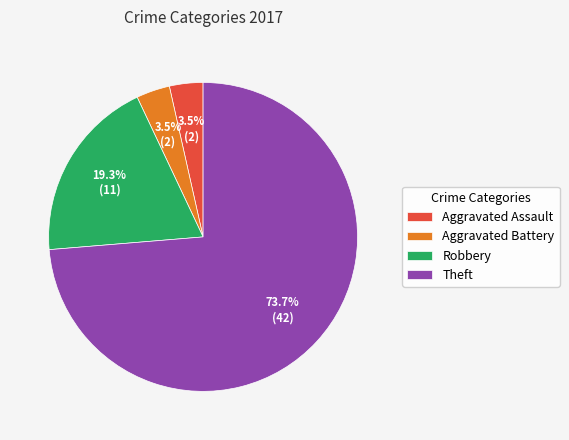

Which category has the biggest portion of the pie?

Theft